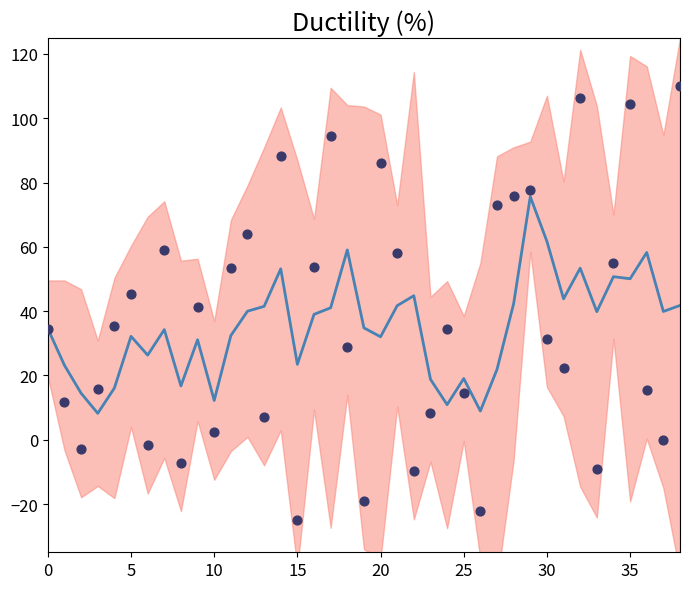

Approximately how many times larger is the value at 28 compared to 21?

1.0